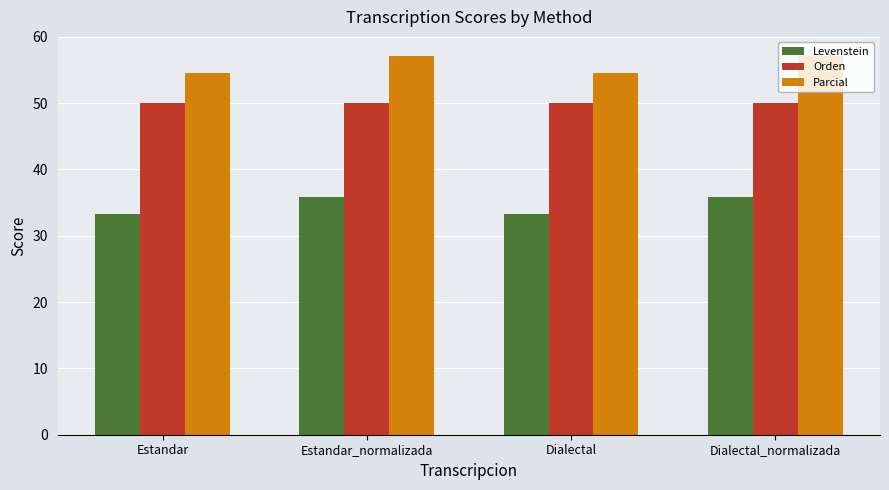

The value of Parcial at Dialectal_normalizada is 16.9. True or false?

False